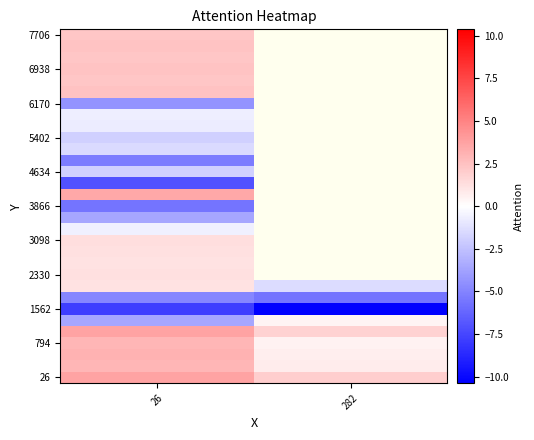

What is the total value across all series at 26?

-9.5